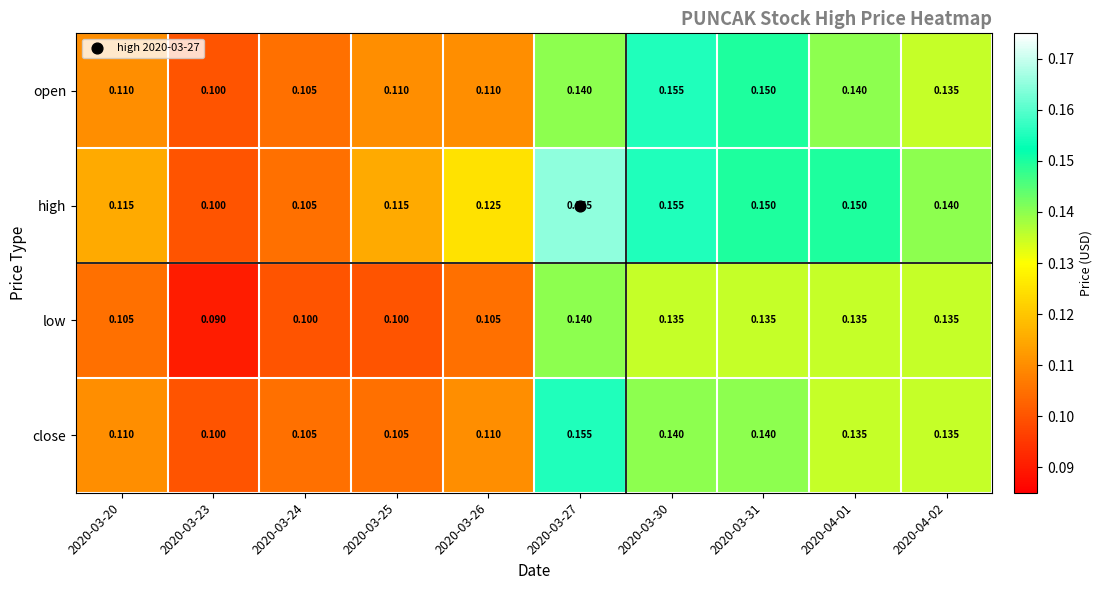

Between 2020-03-23 and 2020-03-27, which series saw the biggest shift?

high